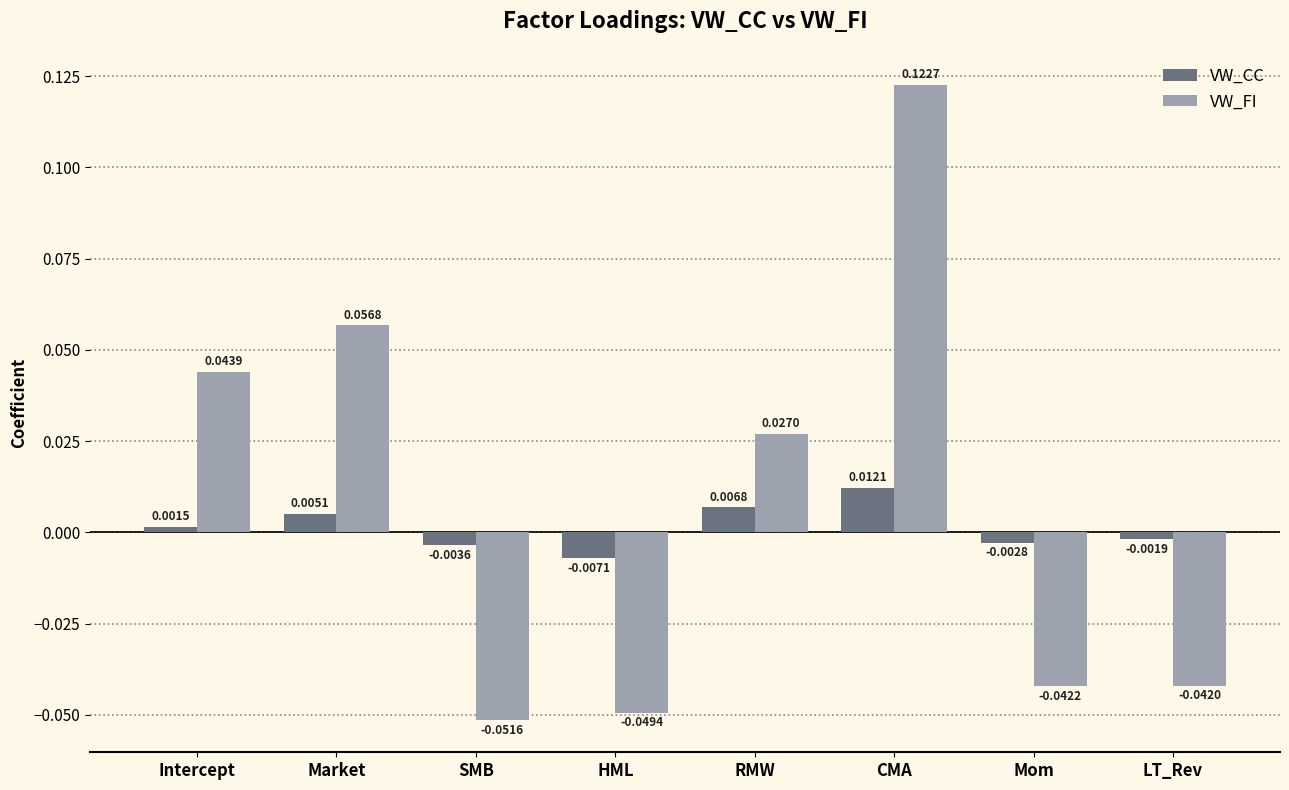

Rank the series by their average value, from lowest to highest.

VW_CC, VW_FI